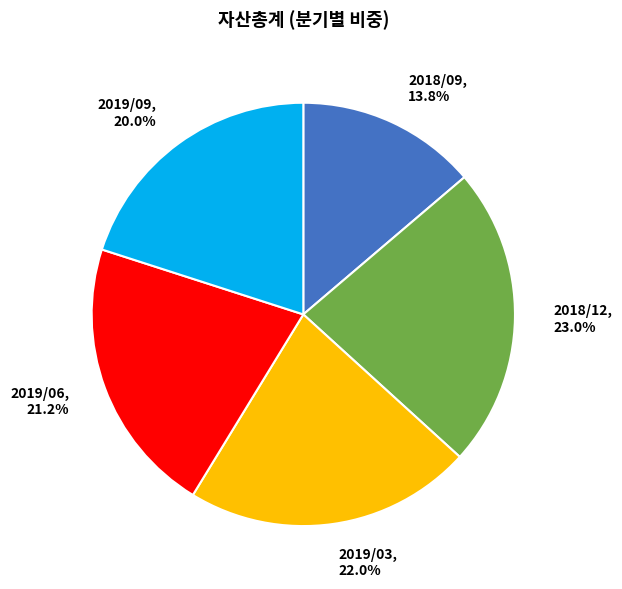

Is 2019/06 the majority of the pie?

No